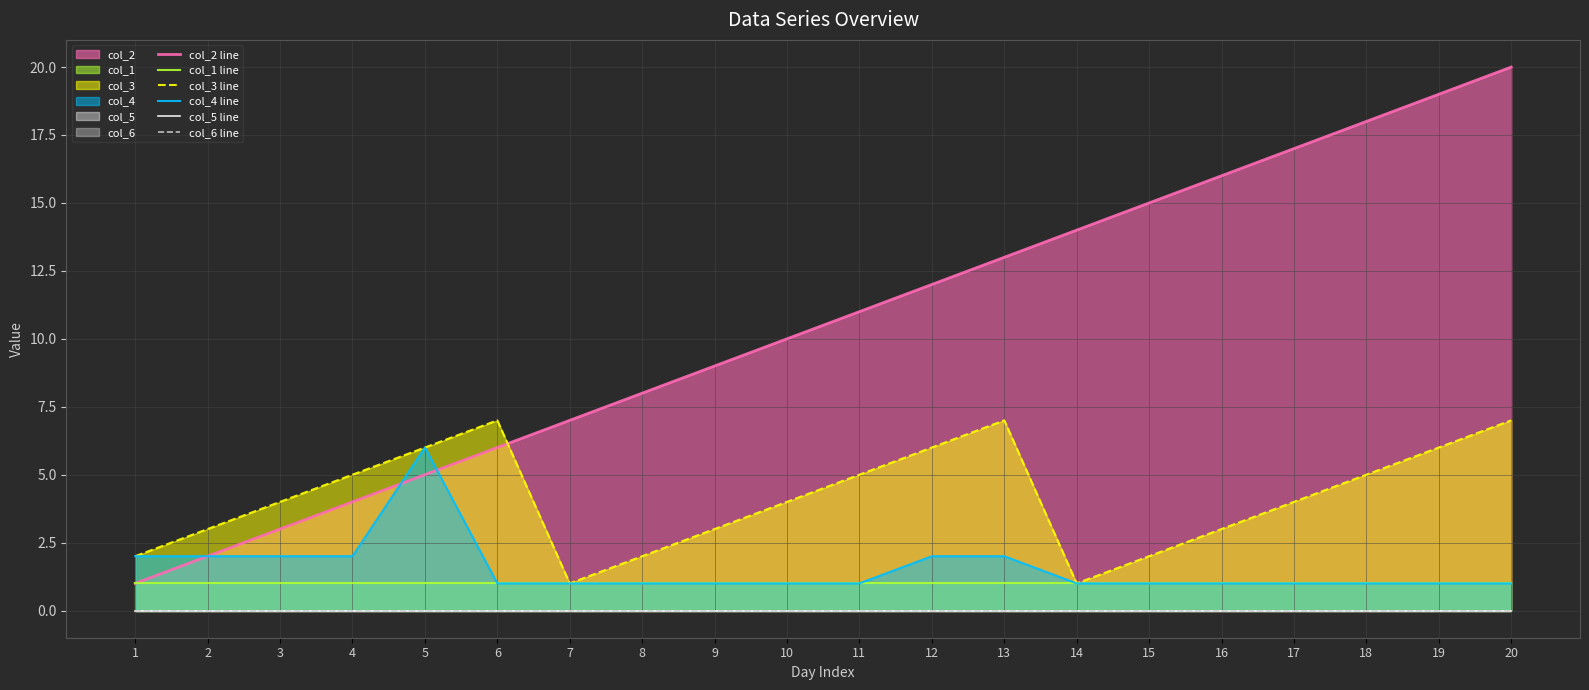

Does the chart have visible grid lines?

Yes